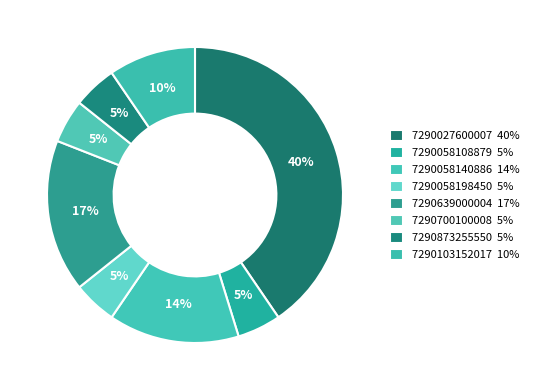

Is there a majority slice in this chart?

No